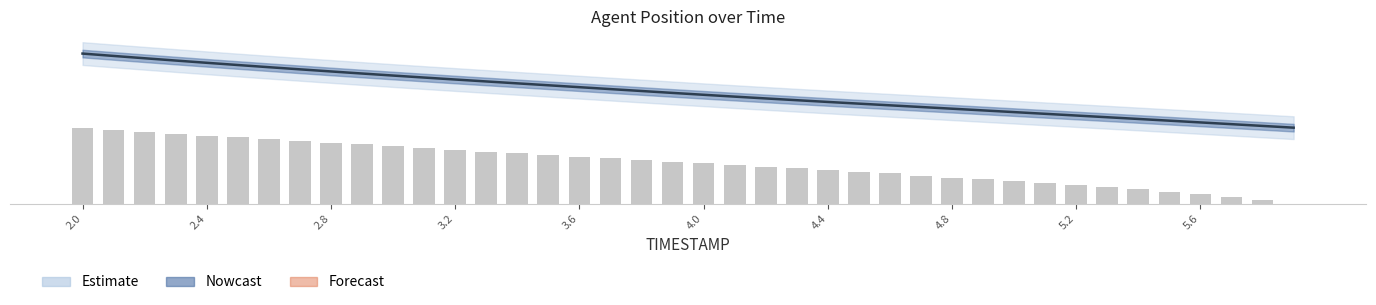

Are the bars grouped side by side (vs. stacked)?

No